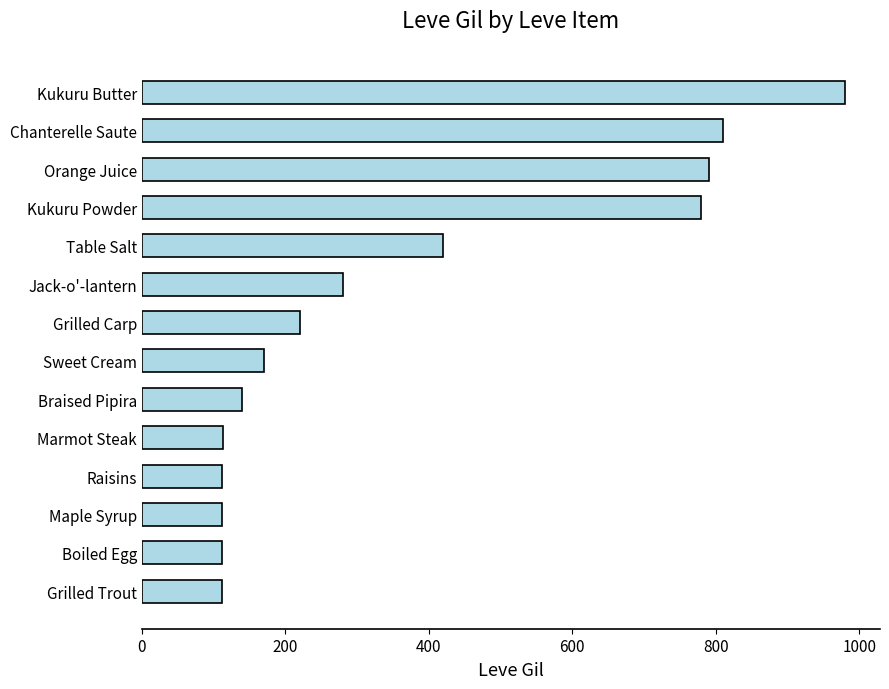

Which has a higher value, Kukuru Powder or Braised Pipira?

Kukuru Powder